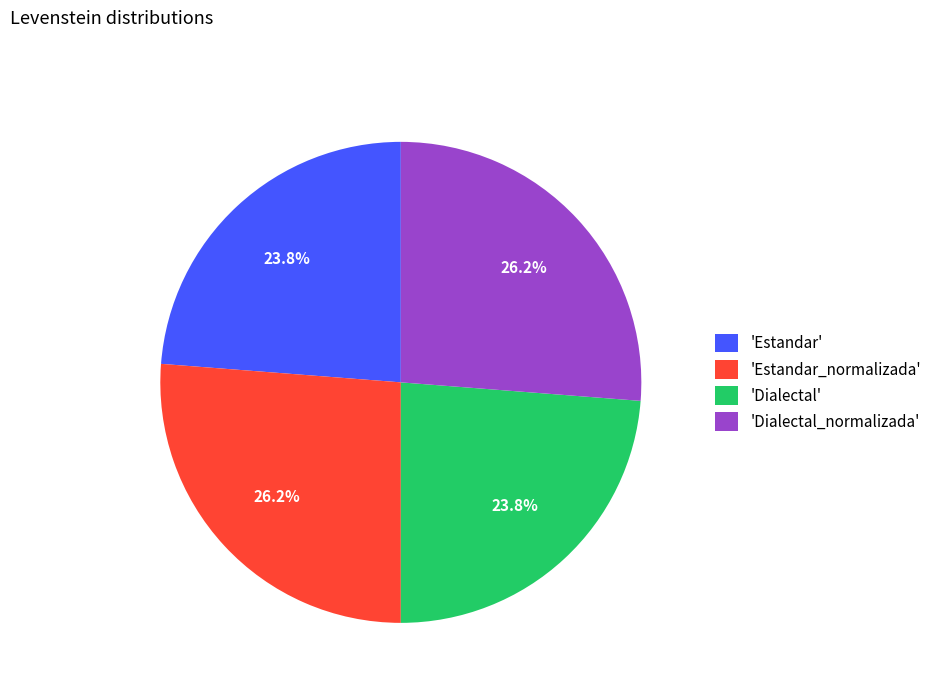

Between 'Estandar_normalizada' and 'Estandar', which is larger?

'Estandar_normalizada'